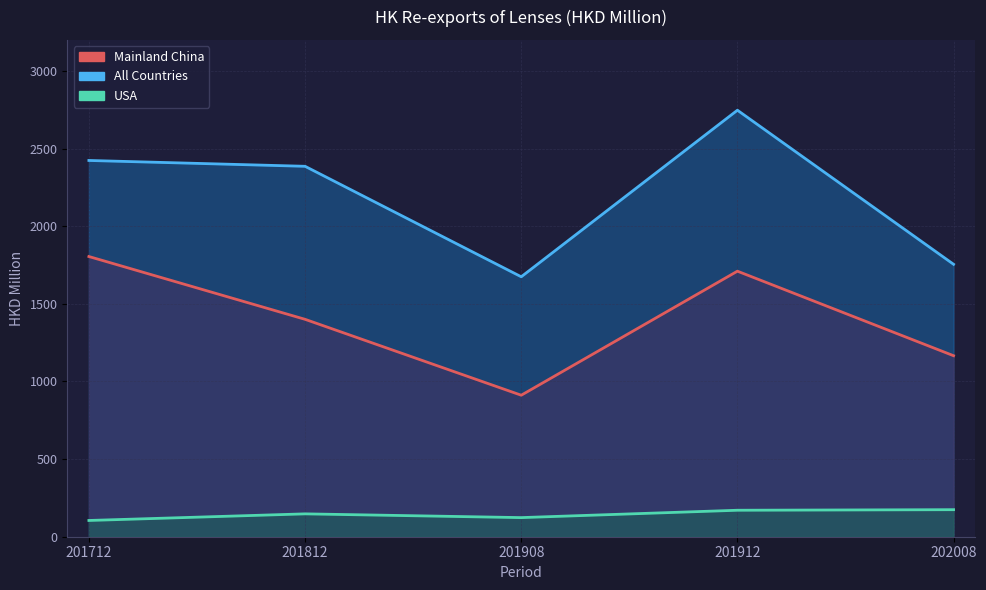

True or false: All Countries and Mainland China cross at least once.

False